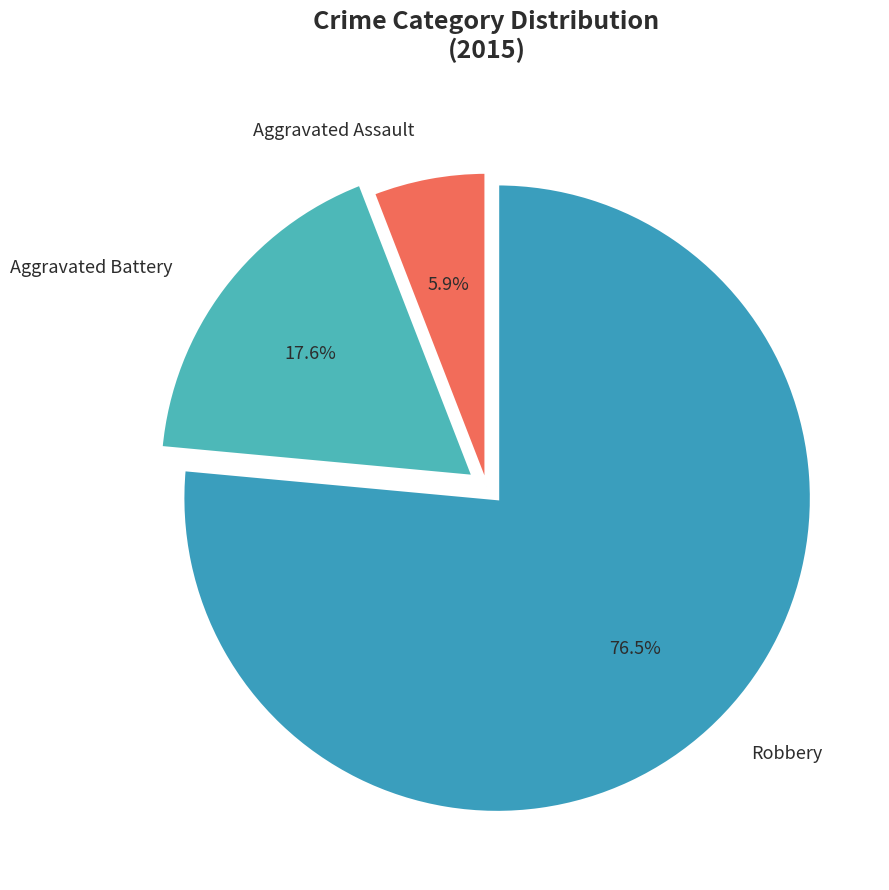

To the nearest percent, what is the difference between the largest and smallest slice percentages?

71%